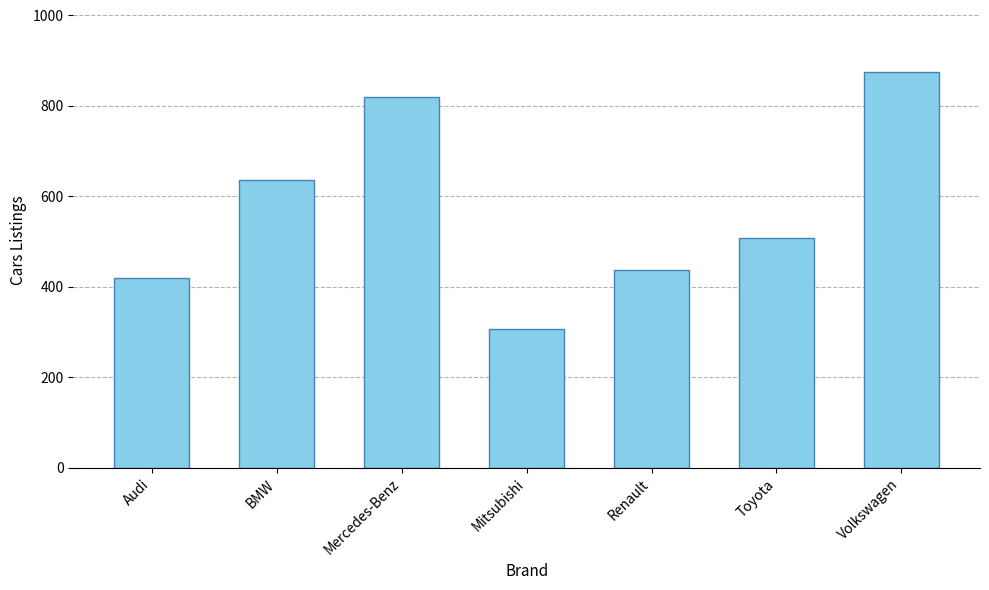

How many data points are less than 509?

3